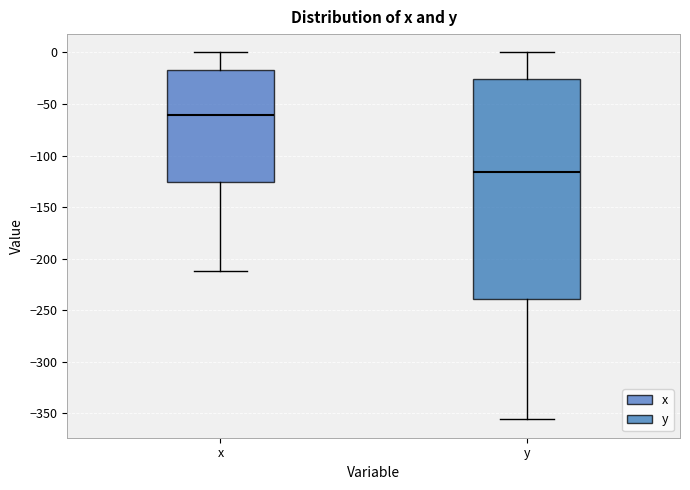

Where is the upper edge of the box for y on the y-axis? The values are not printed on the chart, so give them approximately, as read against the axis.

-25